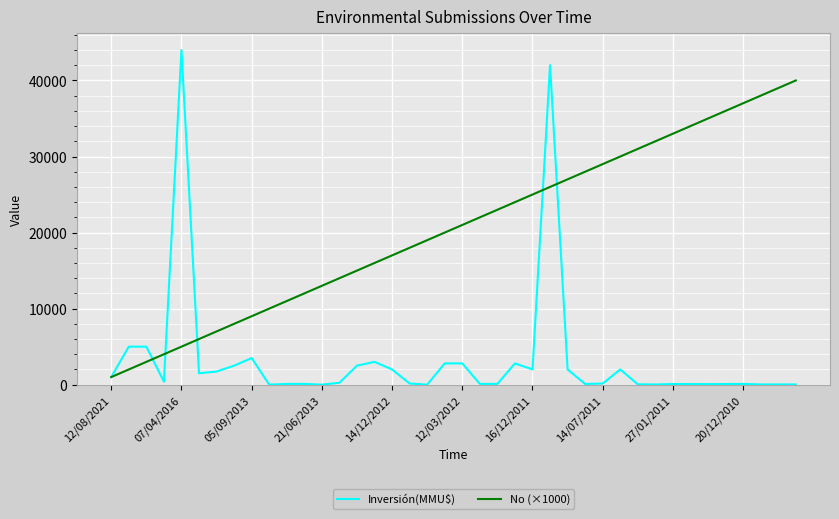

At how many categories does at least one series exceed 33306?

9